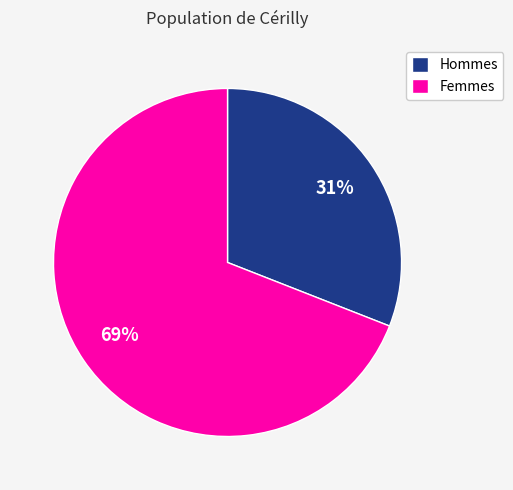

Which has a higher value, Hommes or Femmes?

Femmes